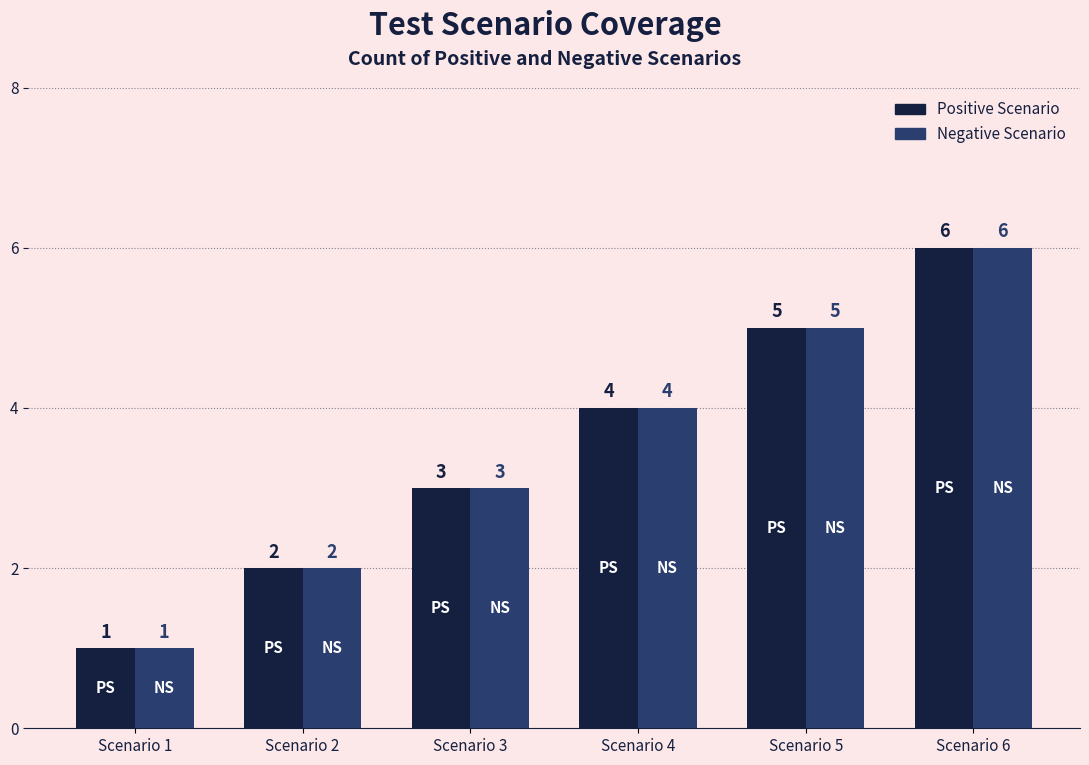

What is the total value across all series at Scenario 2?

4